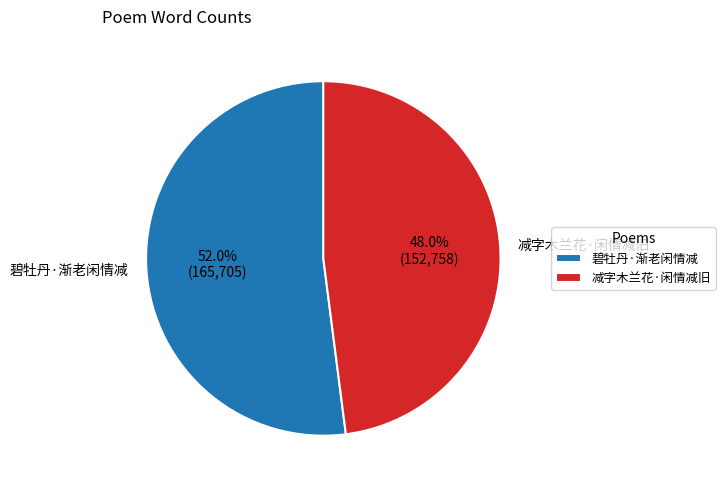

Is there a majority slice in this chart?

Yes